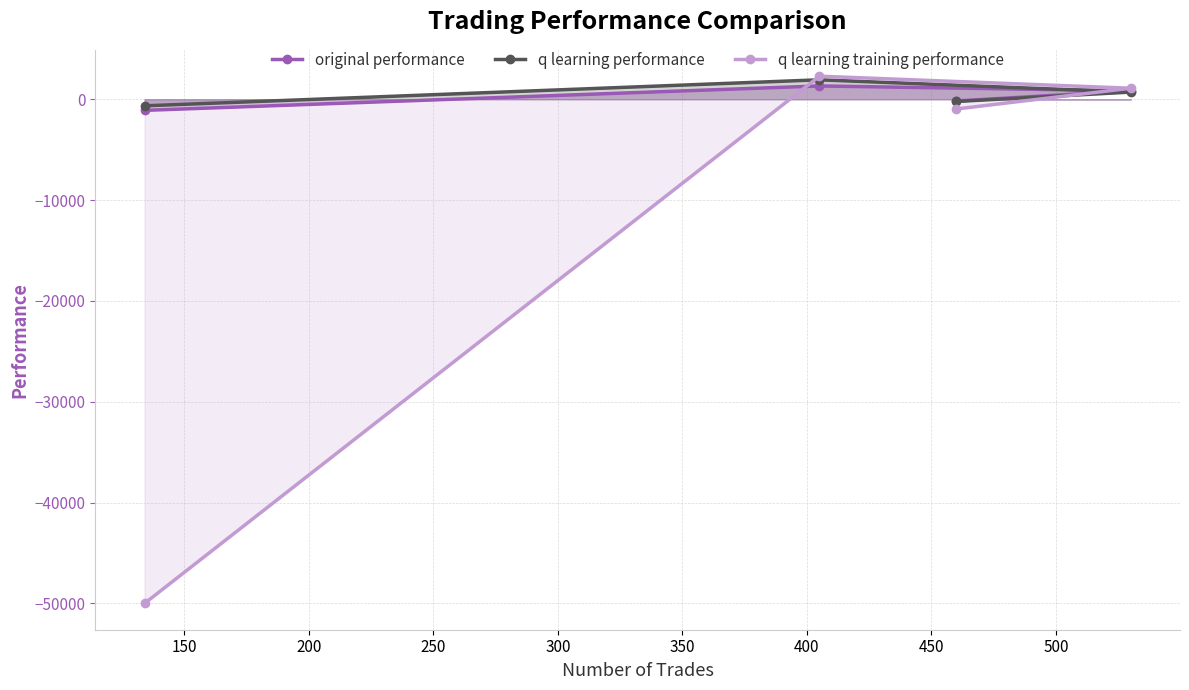

How many data points in q learning performance are above 709?

2